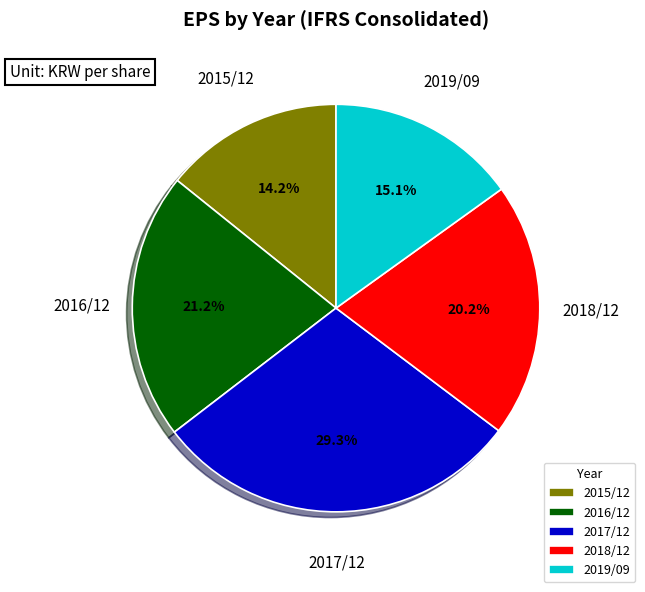

True or false: 2015/12 accounts for 20% of the total.

False